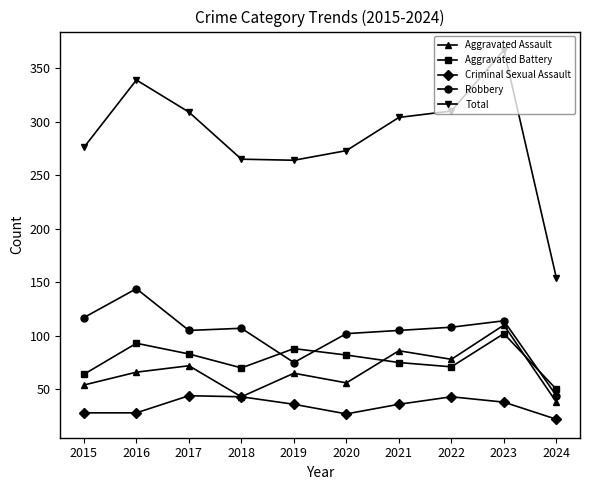

At which category is the sum across all series the highest?

2023